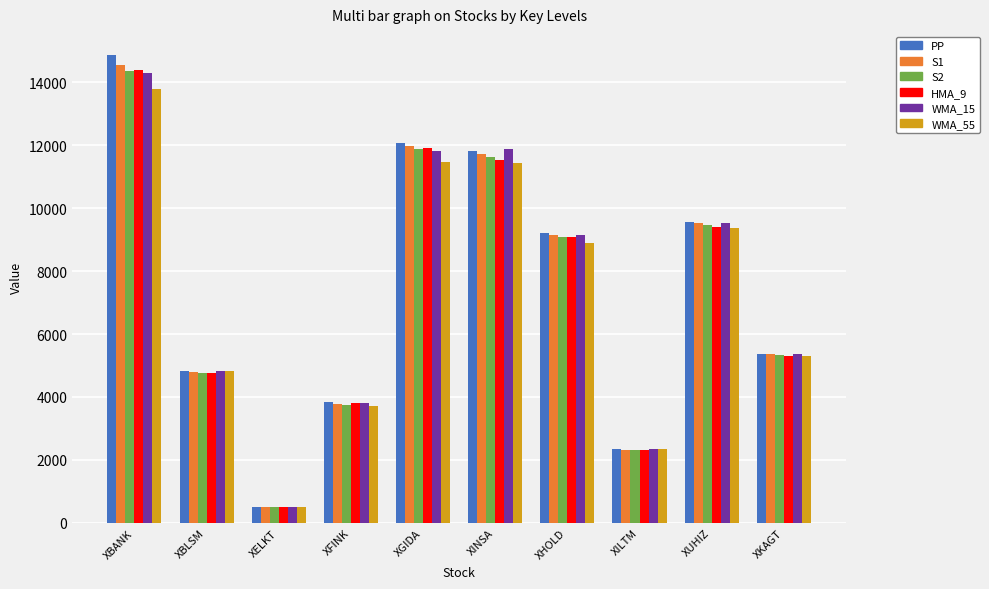

What is the difference between the maximum and minimum values in the HMA_9 series?

13897.7